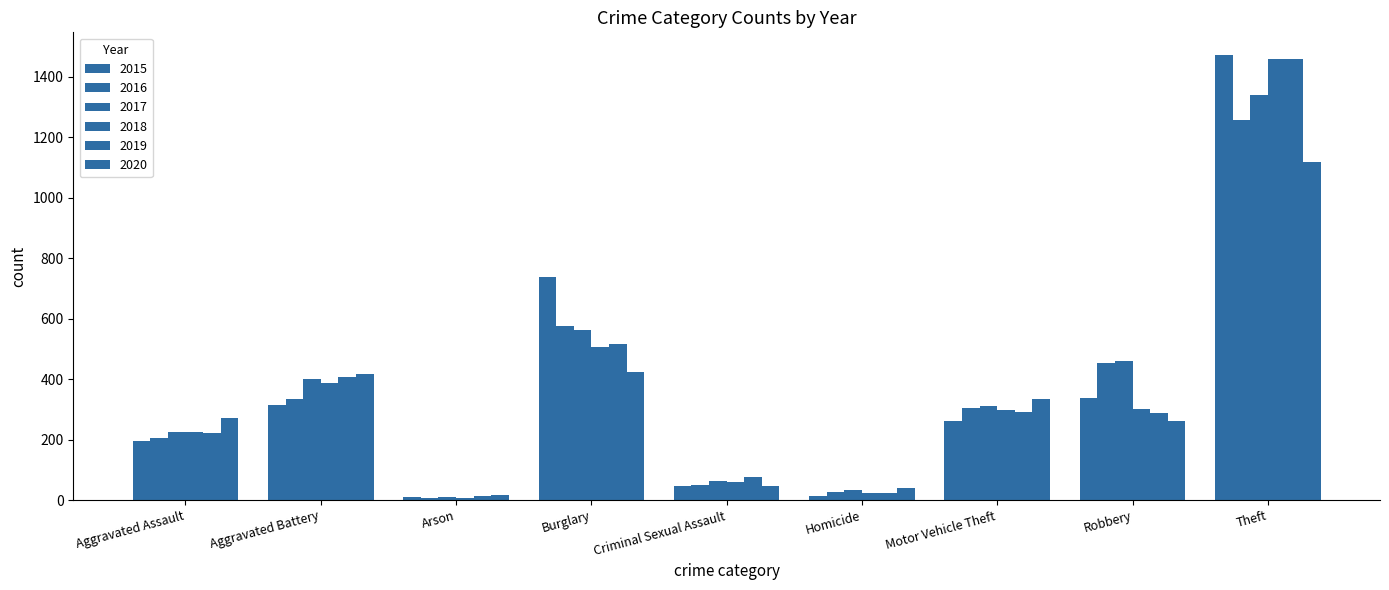

How many values in the 2019 series are below 287?

4